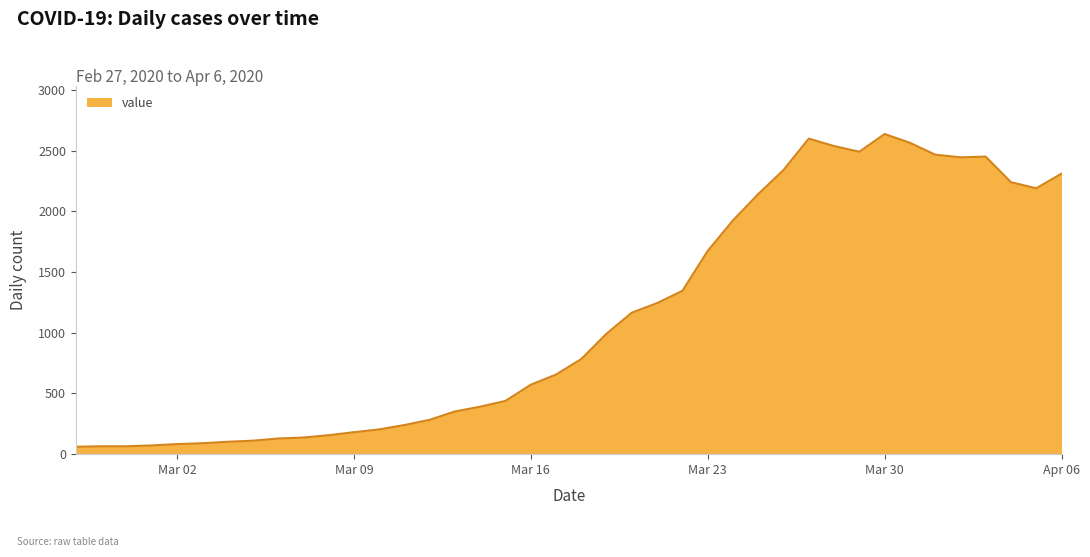

How many lines are shown in the chart?

1